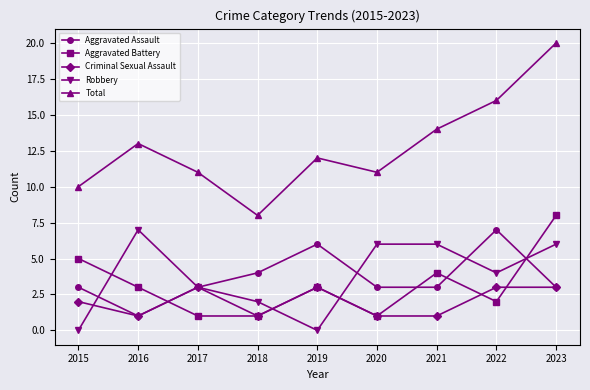

What is the value of the Criminal Sexual Assault point at the 6th from the left?

1